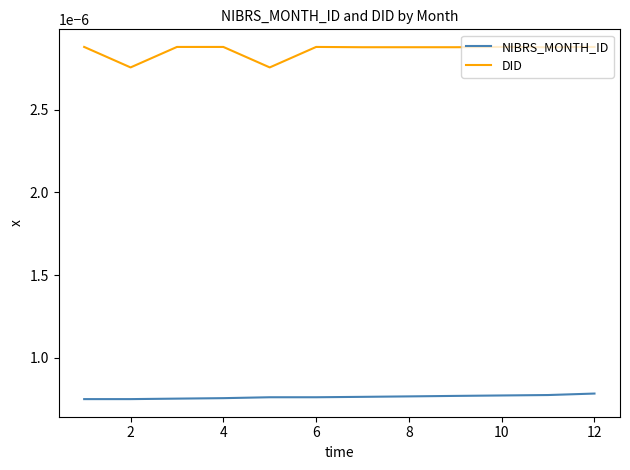

True or false: NIBRS_MONTH_ID and DID intersect in this chart.

False